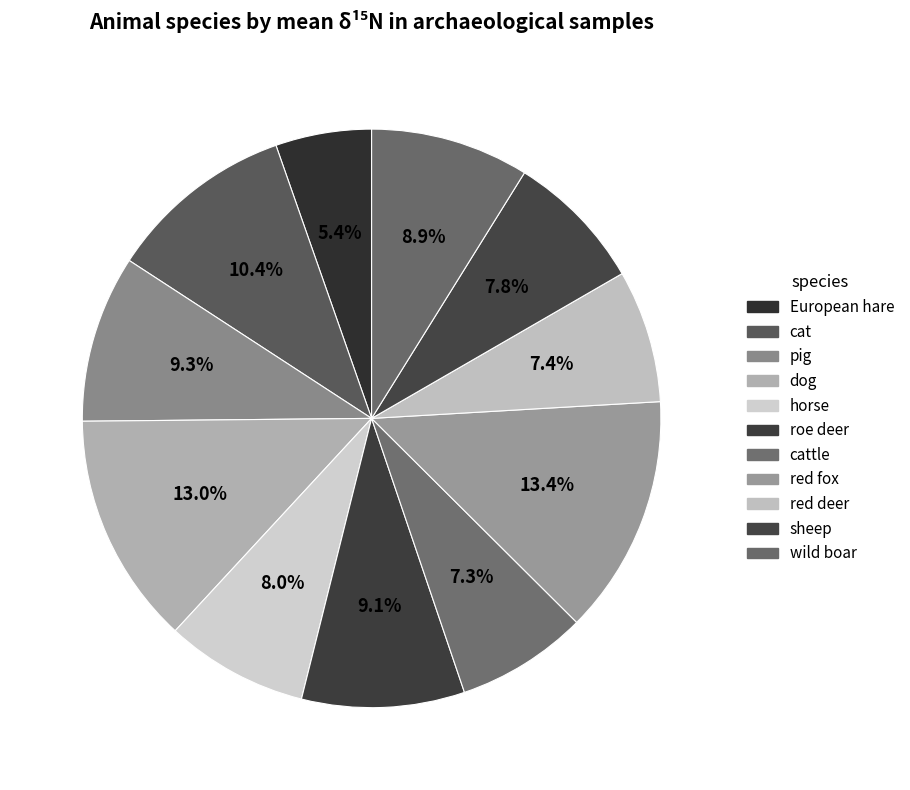

Count the number of slices in the pie.

11